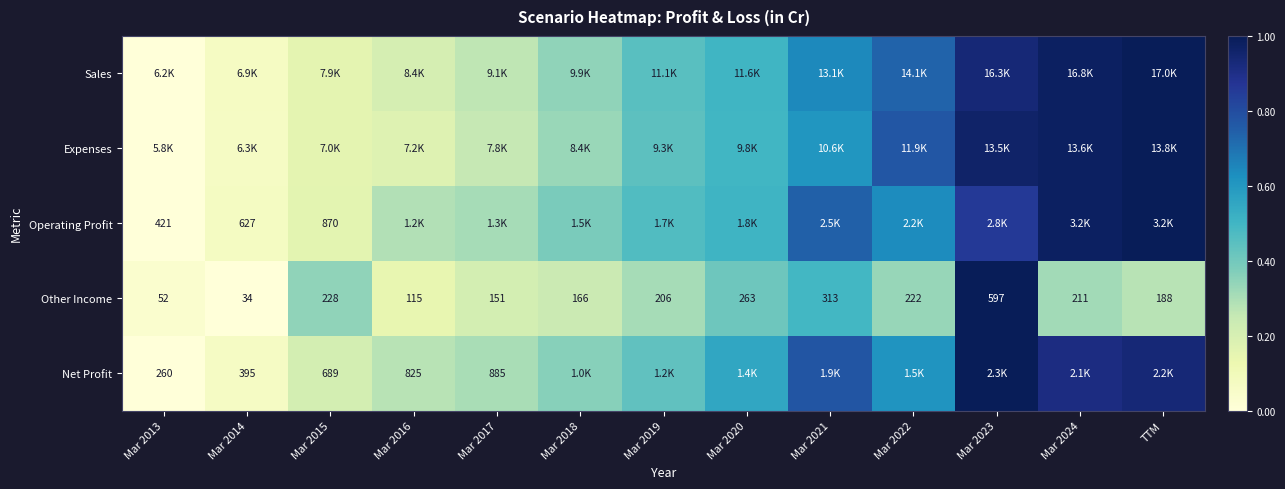

Is the value of Net Profit at Mar 2014 greater than the value of Operating Profit at Mar 2014?

No